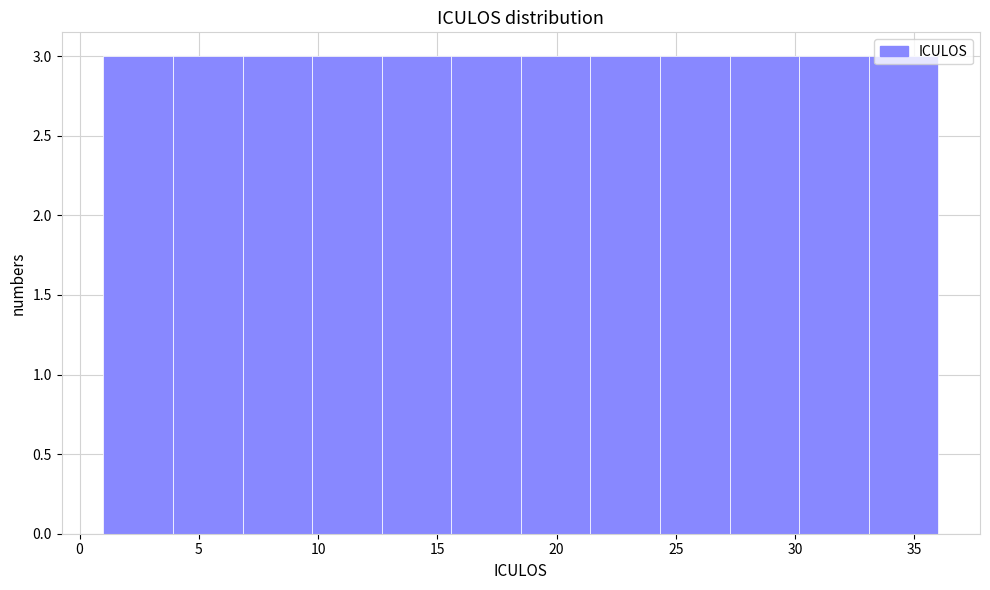

Reading left to right, list every bar in this chart as the range it spans on the x-axis followed by its height. Neither the bar edges nor the heights are printed on the chart, so give them approximately, as read against the axes.

1.0 to 4.0: 3
4.0 to 7.0: 3
7.0 to 10.0: 3
10.0 to 12.5: 3
12.5 to 15.5: 3
15.5 to 18.5: 3
18.5 to 21.5: 3
21.5 to 24.5: 3
24.5 to 27.5: 3
27.5 to 30.0: 3
30.0 to 33.0: 3
33.0 to 36.0: 3